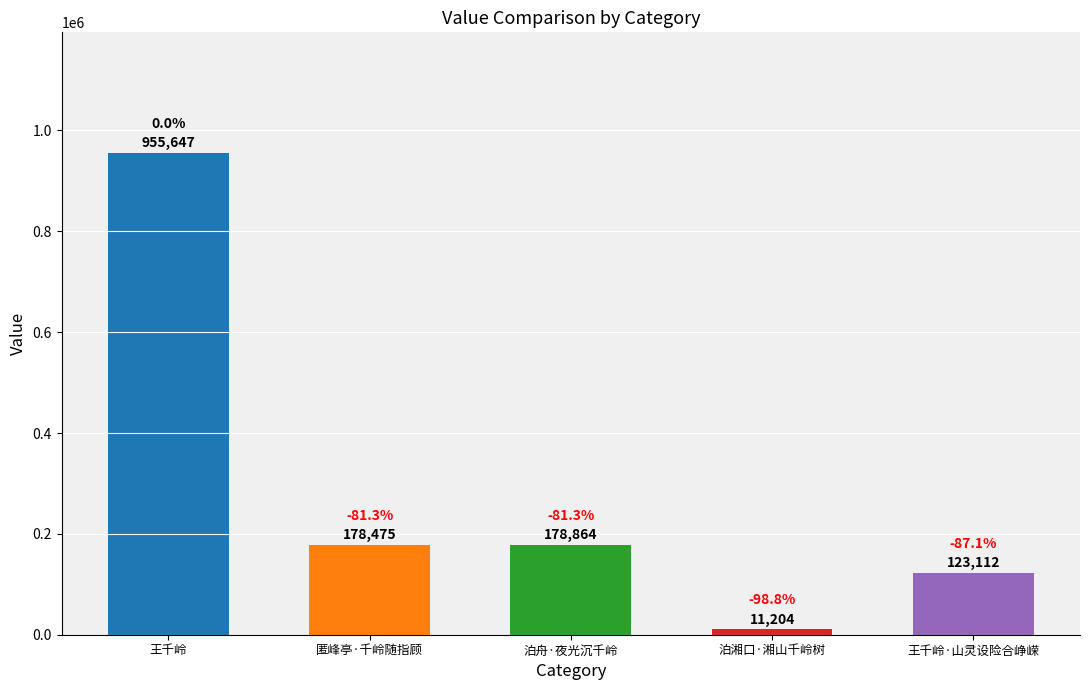

What is the greatest value displayed?

955647